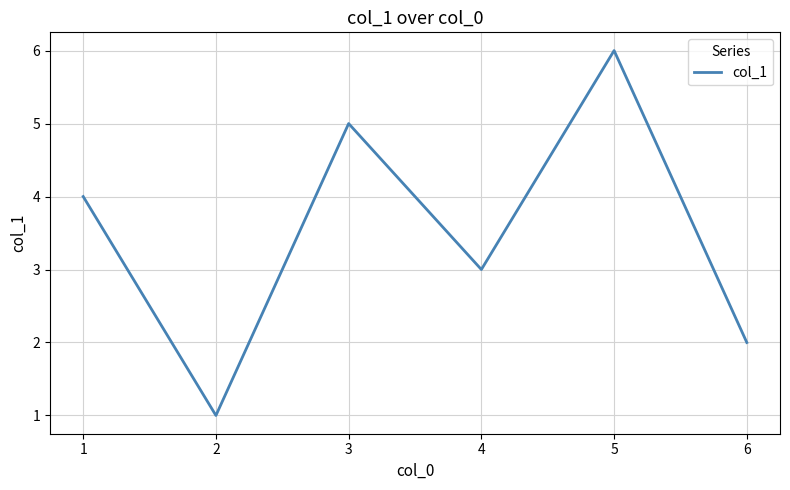

How many values are below 4?

3